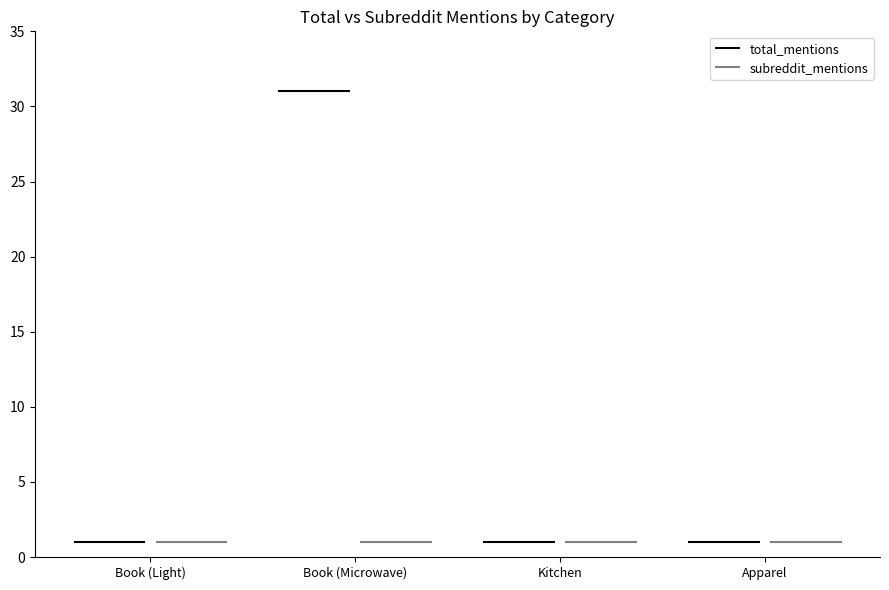

What is the sum of the subreddit_mentions values at Kitchen and Apparel?

2